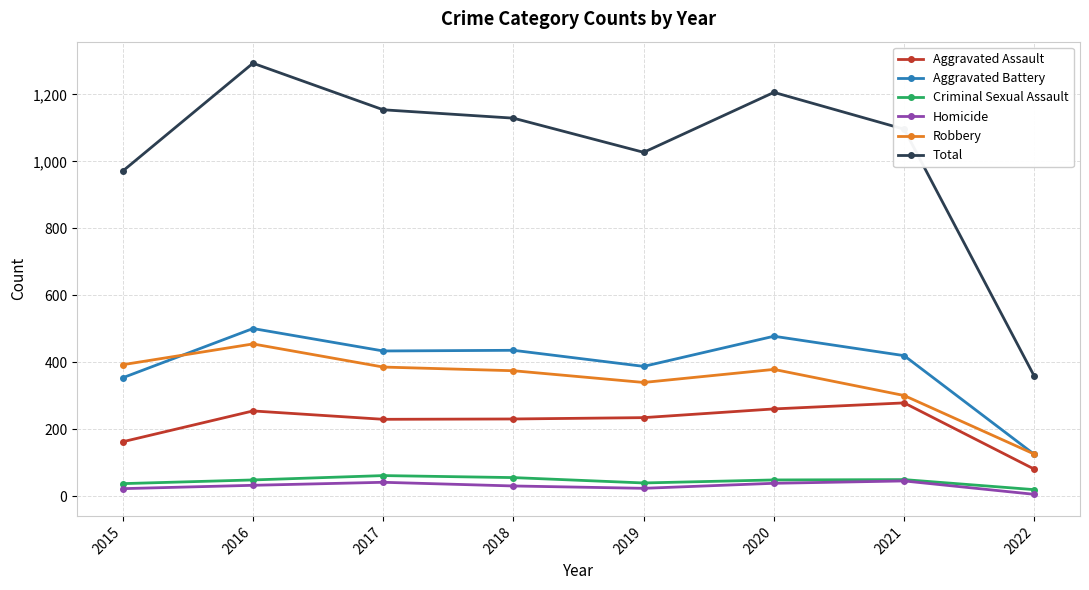

True or false: Homicide and Aggravated Battery intersect in this chart.

False